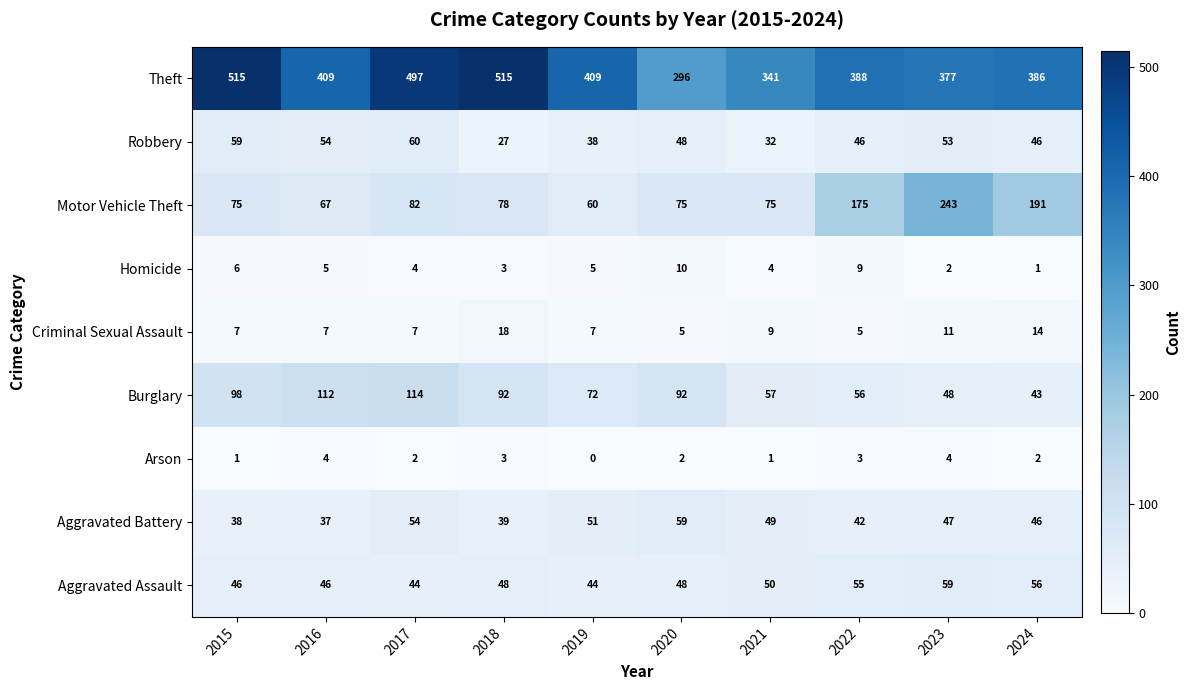

Is it true that Arson equals 0 at 2021?

False